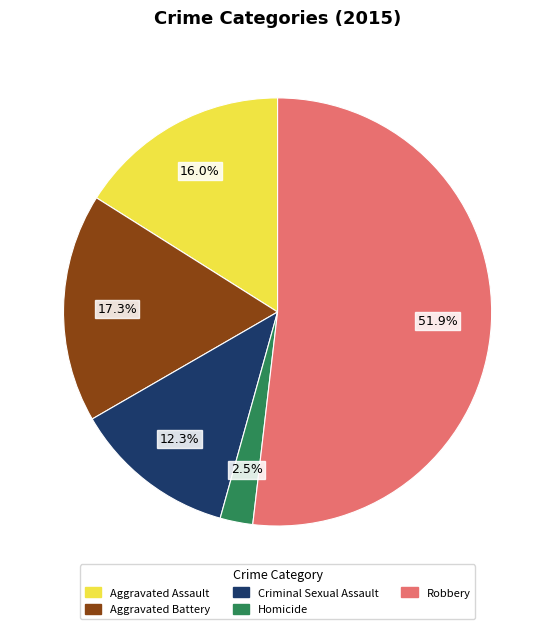

To the nearest percent, what is the average slice percentage?

20%